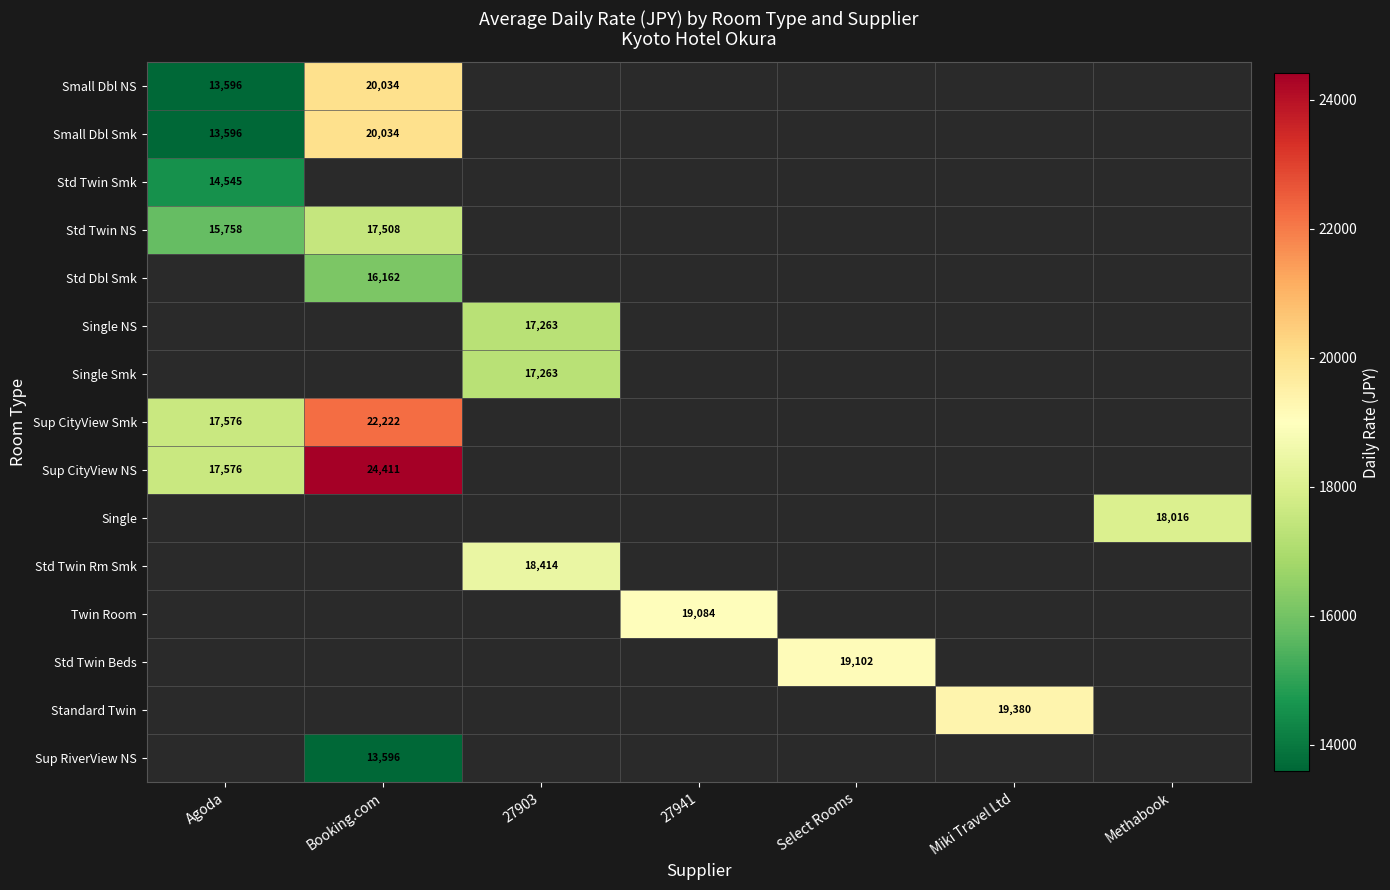

Which label corresponds to the largest value in the chart?

Booking.com